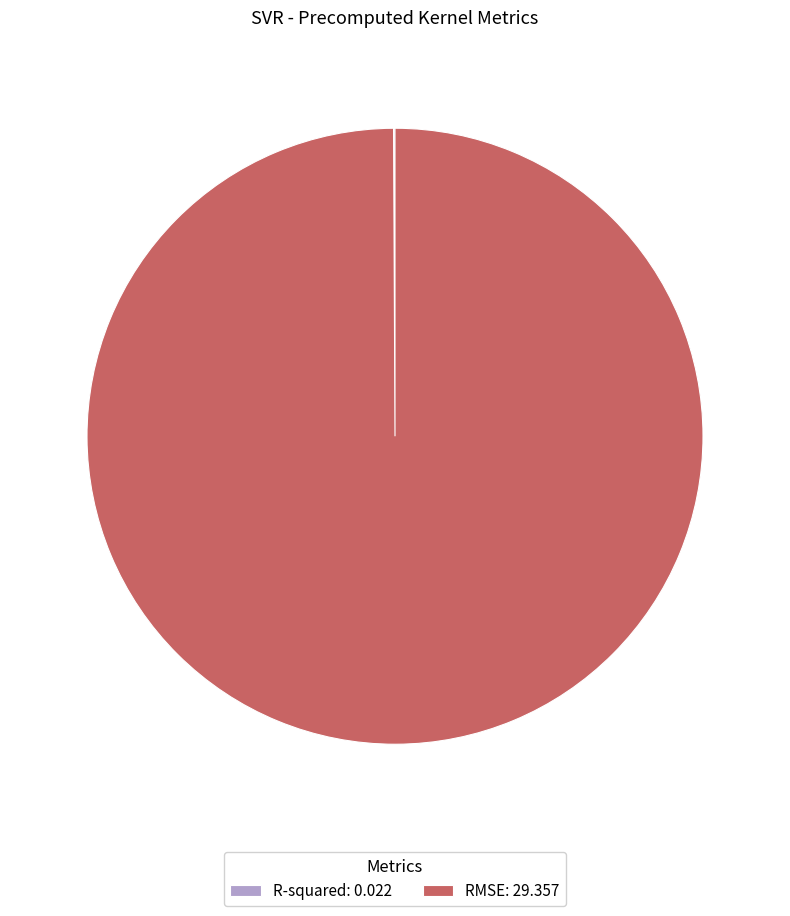

Which category has the biggest portion of the pie?

RMSE